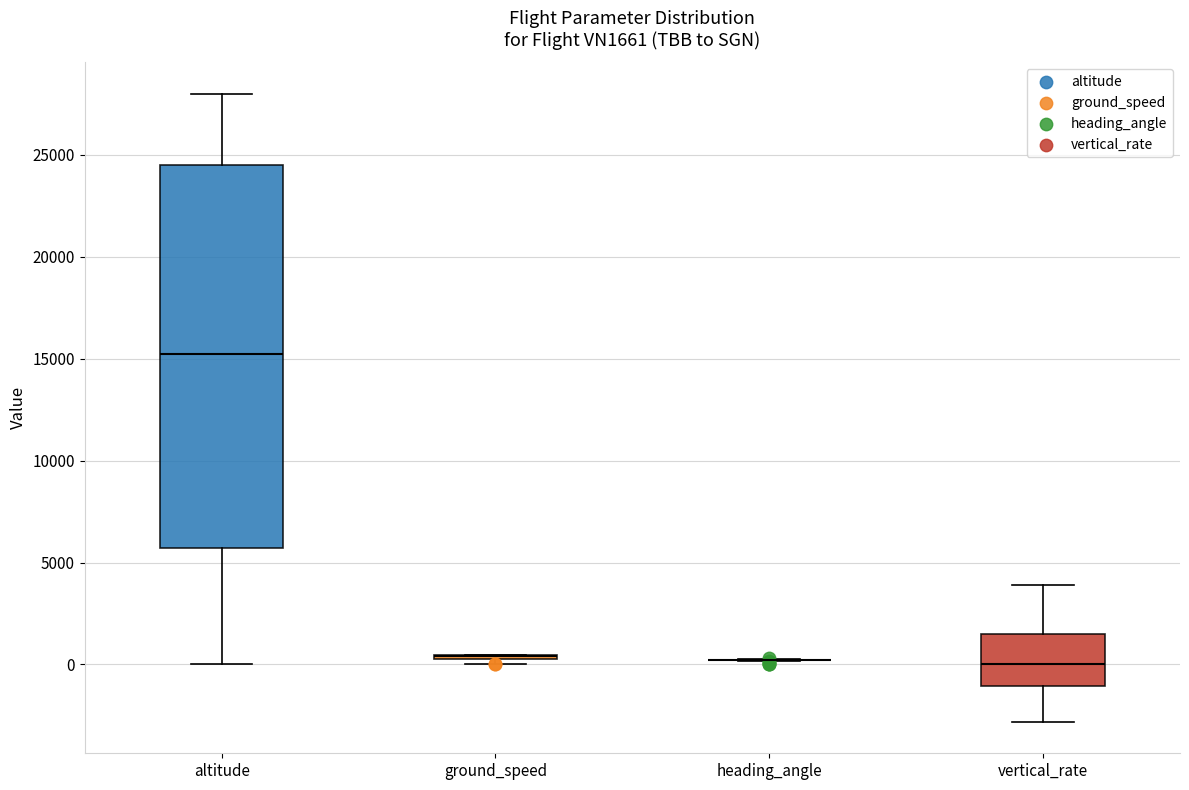

Where does the upper whisker of the box for altitude end on the y-axis? The values are not printed on the chart, so give them approximately, as read against the axis.

28000